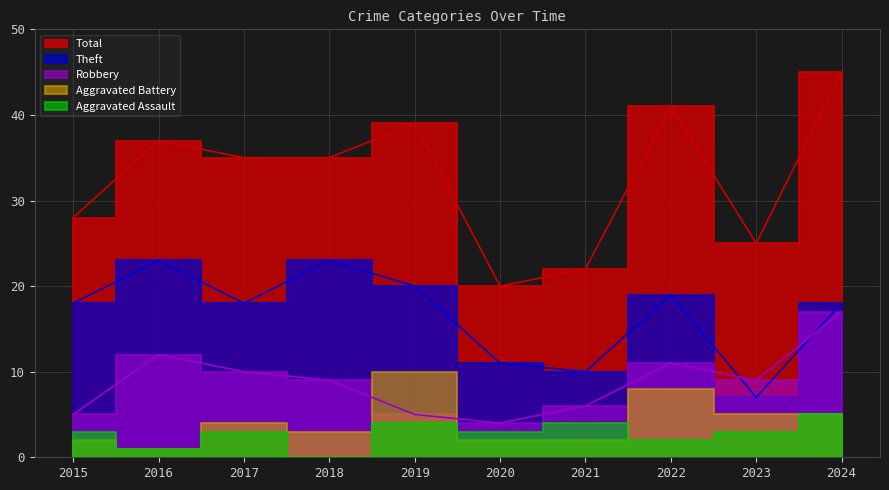

The Theft series shows 19 at 2022. True or false?

True